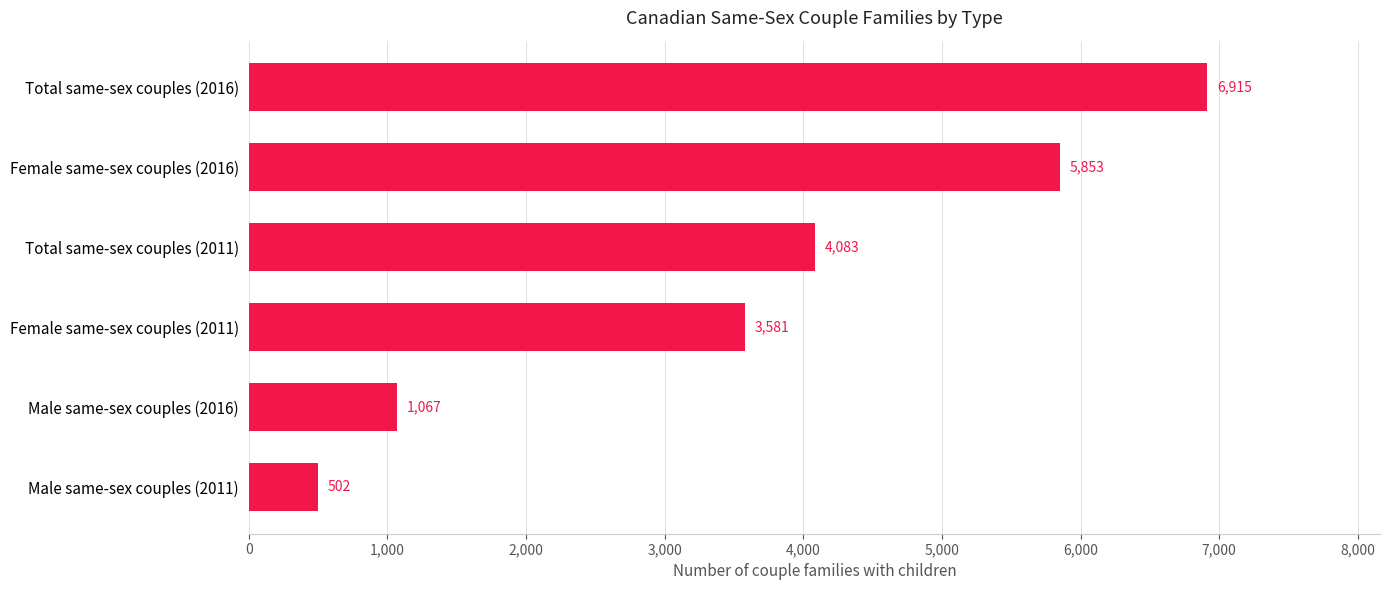

What is the minimum value shown in the chart?

502